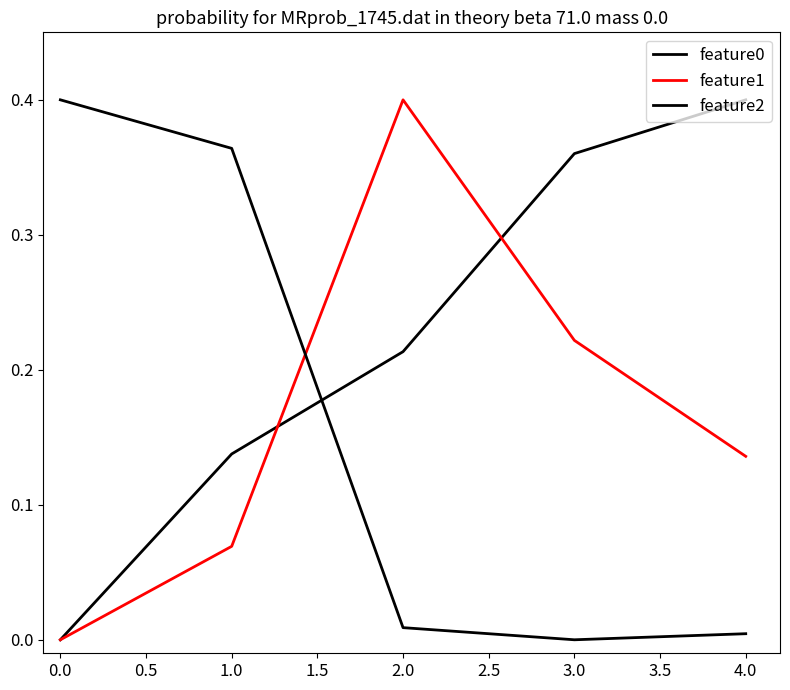

Is this an area chart (filled region under the line)?

No